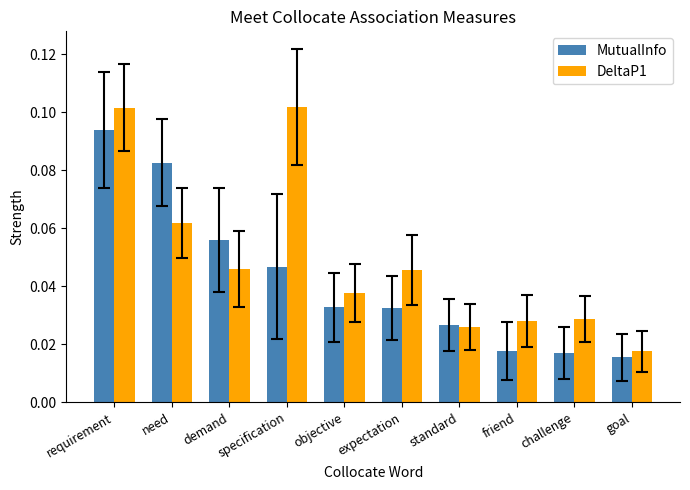

List the series in order of their peak value, lowest first.

MutualInfo, DeltaP1